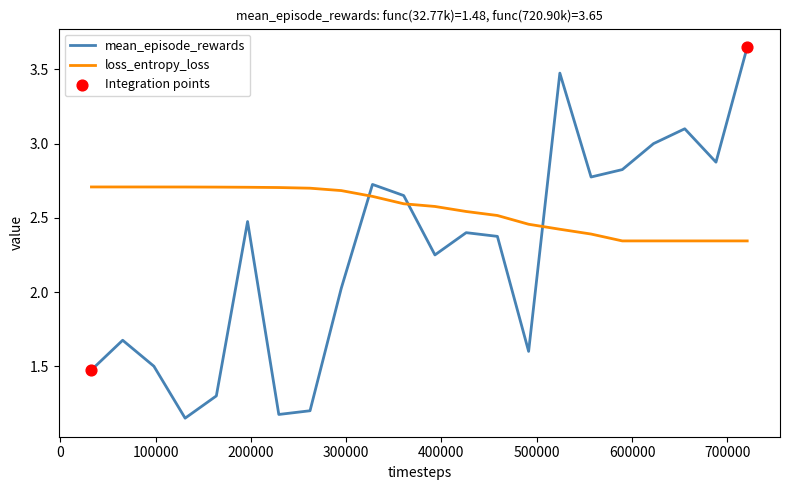

At how many categories does at least one series exceed 1?

22